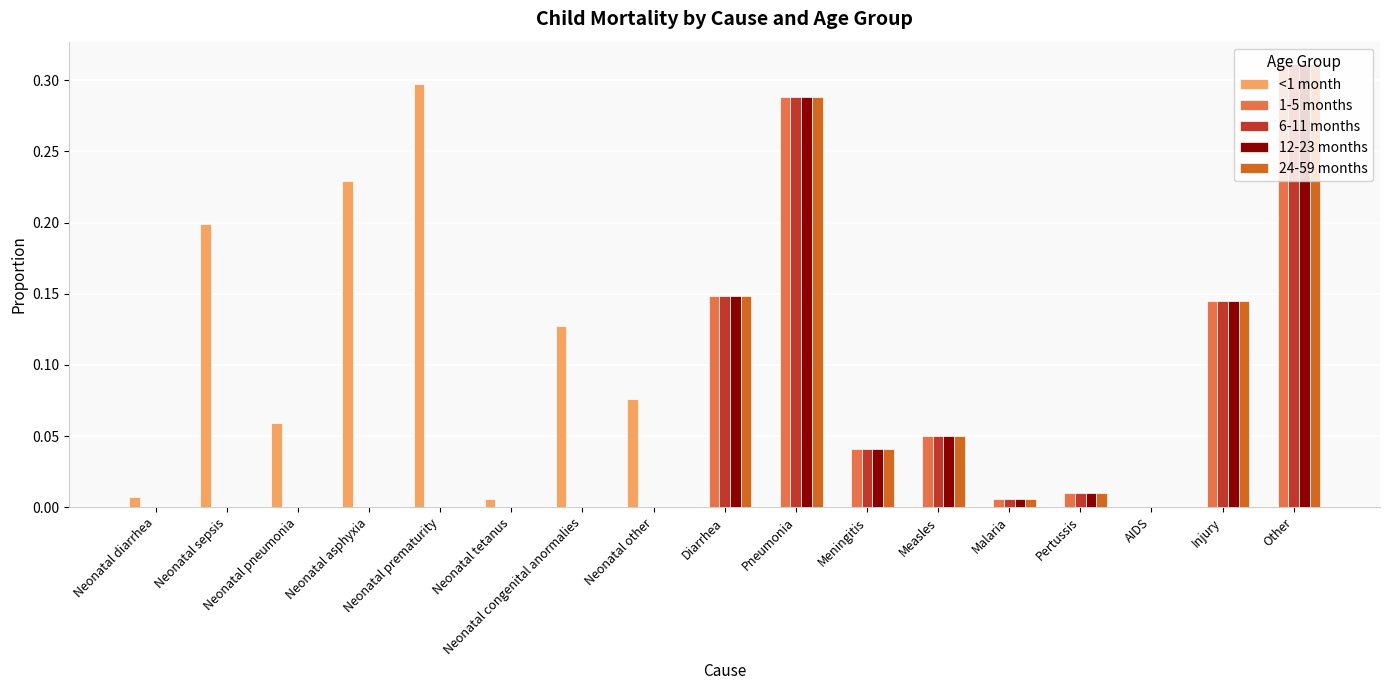

Is the value of 6-11 months at Diarrhea greater than the value of <1 month at Other?

Yes